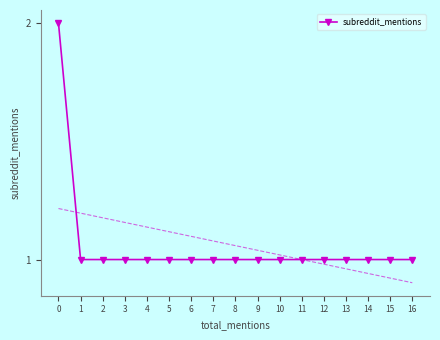

True or false: the data shows 1 at 15.

True